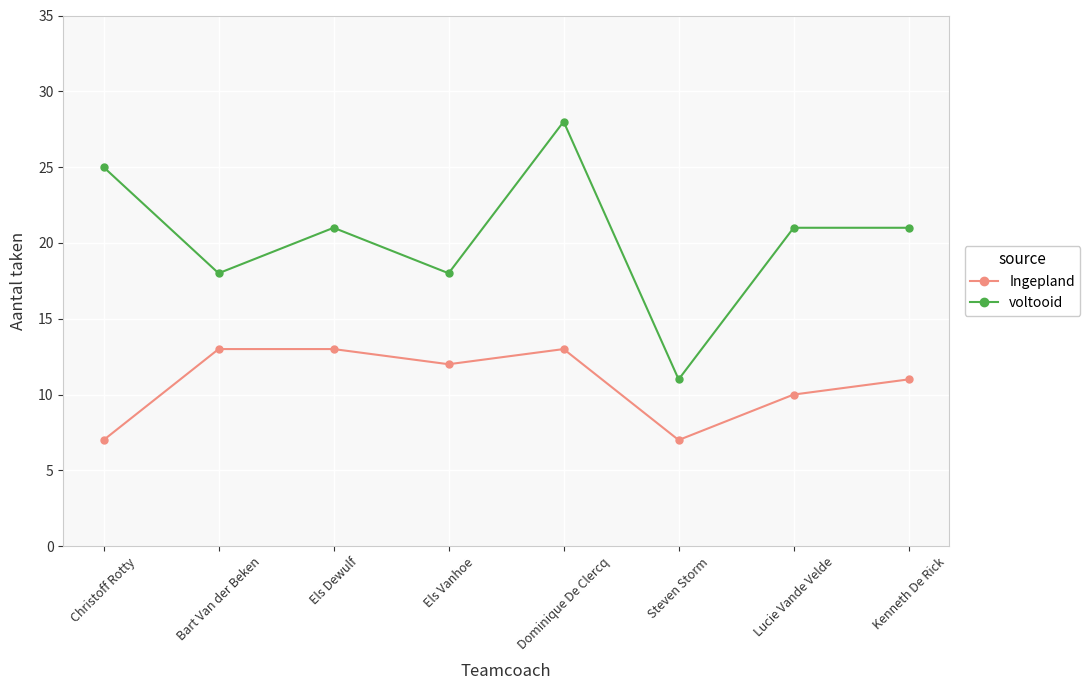

The Ingepland series shows 7 at Christoff Rotty. True or false?

True